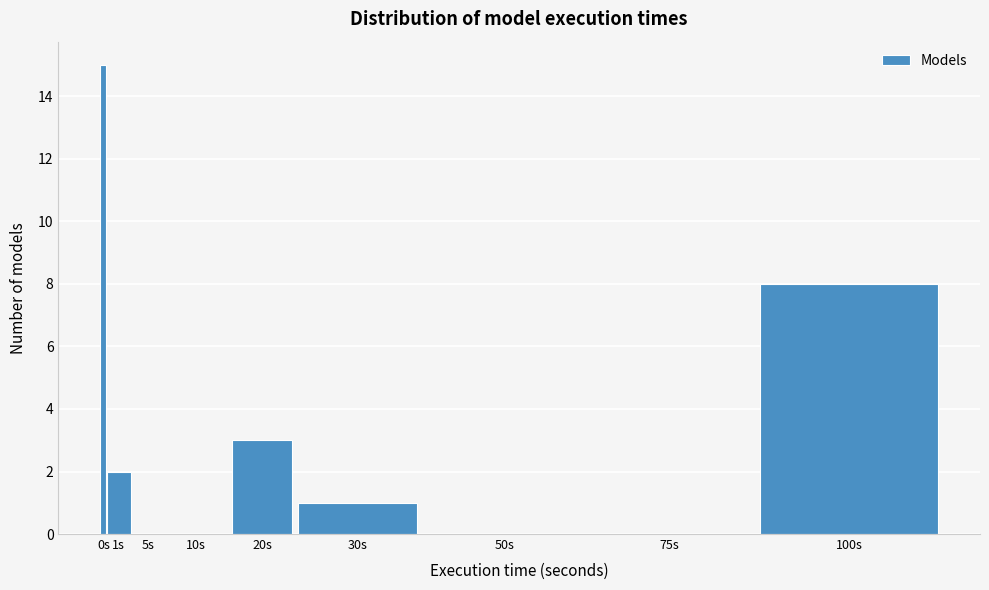

Reading left to right, extract all data points from this chart.

0s=15	1s=2	5s=0	10s=0	20s=3	30s=1	50s=0	75s=0	100s=8